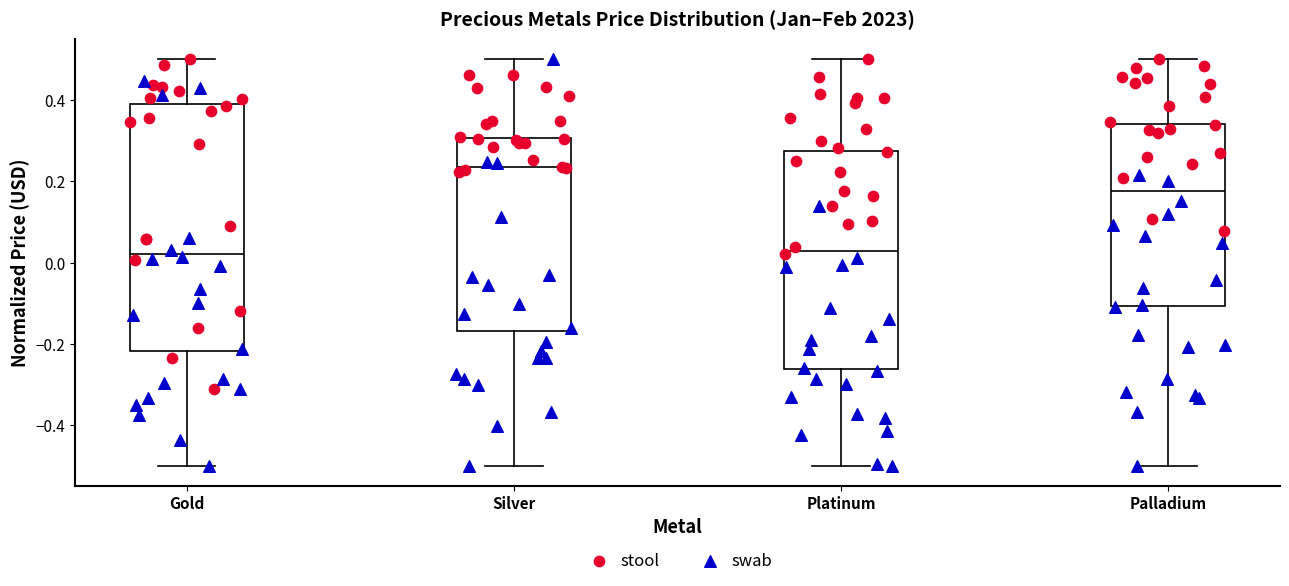

Which box is the tallest, from its lower edge to its upper edge?

Gold